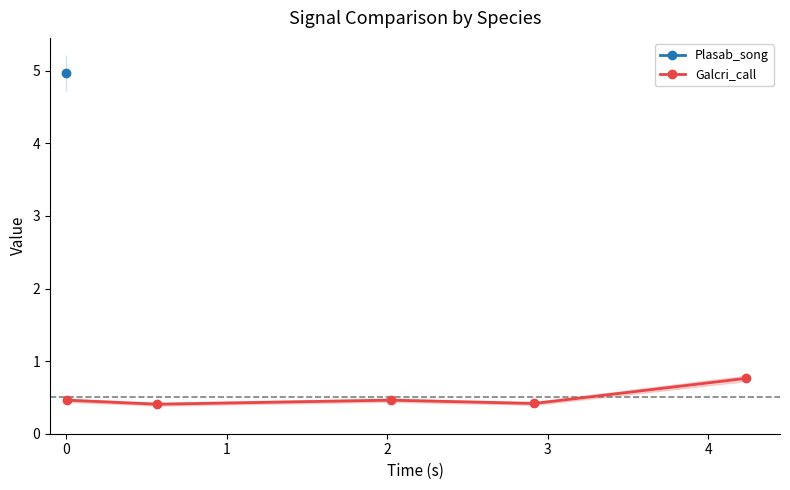

What is the value of the Galcri_call point at the 5th from the left?

0.8